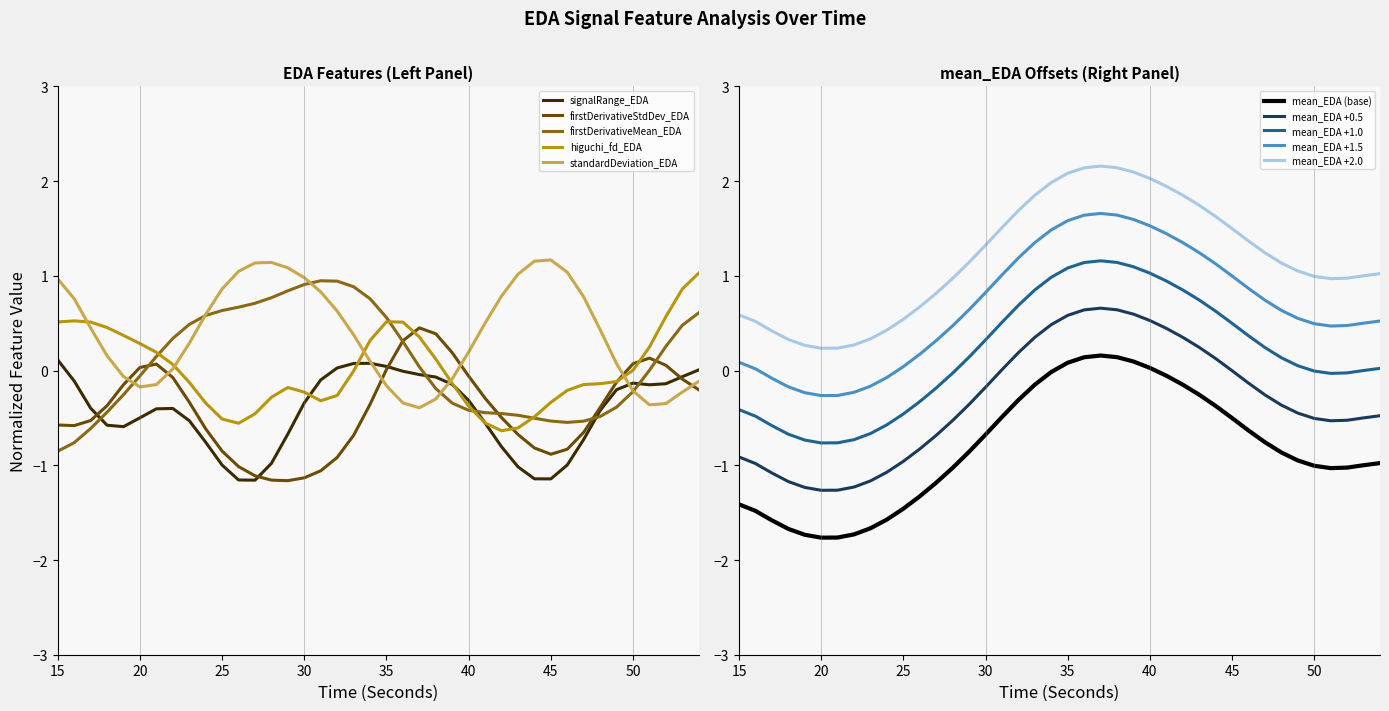

How many values in the mean_EDA_scaled series exceed 0?

6